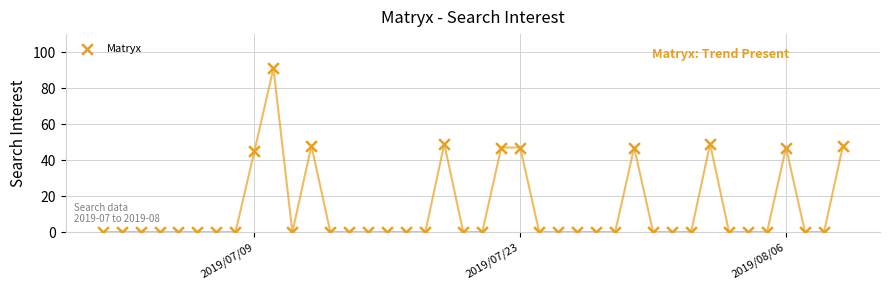

What is the range of Y values (max minus min)?

91